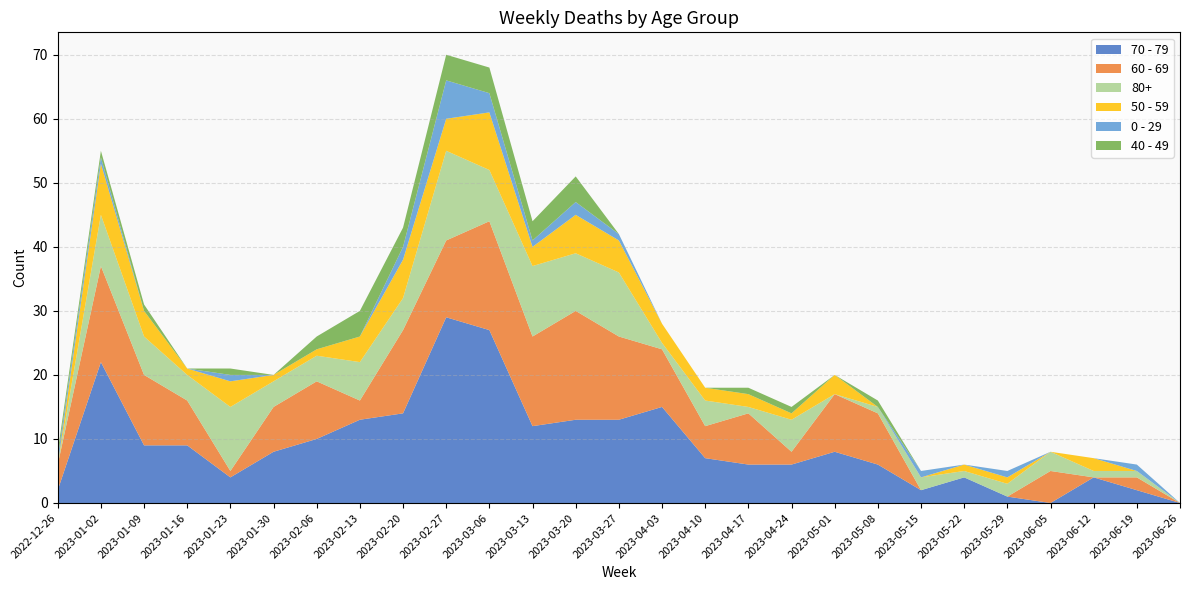

Reading right to left, list all the values displayed in this chart.

70 - 79: 2023-06-26=0	2023-06-19=2	2023-06-12=4	2023-06-05=0	2023-05-29=1	2023-05-22=4	2023-05-15=2	2023-05-08=6	2023-05-01=8	2023-04-24=6	2023-04-17=6	2023-04-10=7	2023-04-03=15	2023-03-27=13	2023-03-20=13	2023-03-13=12	2023-03-06=27	2023-02-27=29	2023-02-20=14	2023-02-13=13	2023-02-06=10	2023-01-30=8	2023-01-23=4	2023-01-16=9	2023-01-09=9	2023-01-02=22	2022-12-26=2
60 - 69: 2023-06-26=0	2023-06-19=2	2023-06-12=0	2023-06-05=5	2023-05-29=0	2023-05-22=0	2023-05-15=0	2023-05-08=8	2023-05-01=9	2023-04-24=2	2023-04-17=8	2023-04-10=5	2023-04-03=9	2023-03-27=13	2023-03-20=17	2023-03-13=14	2023-03-06=17	2023-02-27=12	2023-02-20=13	2023-02-13=3	2023-02-06=9	2023-01-30=7	2023-01-23=1	2023-01-16=7	2023-01-09=11	2023-01-02=15	2022-12-26=4
80+: 2023-06-26=0	2023-06-19=1	2023-06-12=1	2023-06-05=3	2023-05-29=2	2023-05-22=1	2023-05-15=2	2023-05-08=1	2023-05-01=0	2023-04-24=5	2023-04-17=1	2023-04-10=4	2023-04-03=1	2023-03-27=10	2023-03-20=9	2023-03-13=11	2023-03-06=8	2023-02-27=14	2023-02-20=5	2023-02-13=6	2023-02-06=4	2023-01-30=4	2023-01-23=10	2023-01-16=4	2023-01-09=6	2023-01-02=8	2022-12-26=0
50 - 59: 2023-06-26=0	2023-06-19=0	2023-06-12=2	2023-06-05=0	2023-05-29=1	2023-05-22=1	2023-05-15=0	2023-05-08=0	2023-05-01=3	2023-04-24=1	2023-04-17=2	2023-04-10=2	2023-04-03=3	2023-03-27=5	2023-03-20=6	2023-03-13=3	2023-03-06=9	2023-02-27=5	2023-02-20=6	2023-02-13=4	2023-02-06=1	2023-01-30=1	2023-01-23=4	2023-01-16=1	2023-01-09=4	2023-01-02=8	2022-12-26=0
0 - 29: 2023-06-26=0	2023-06-19=1	2023-06-12=0	2023-06-05=0	2023-05-29=1	2023-05-22=0	2023-05-15=1	2023-05-08=0	2023-05-01=0	2023-04-24=0	2023-04-17=0	2023-04-10=0	2023-04-03=0	2023-03-27=1	2023-03-20=2	2023-03-13=1	2023-03-06=3	2023-02-27=6	2023-02-20=2	2023-02-13=0	2023-02-06=0	2023-01-30=0	2023-01-23=1	2023-01-16=0	2023-01-09=0	2023-01-02=1	2022-12-26=1
40 - 49: 2023-06-26=0	2023-06-19=0	2023-06-12=0	2023-06-05=0	2023-05-29=0	2023-05-22=0	2023-05-15=0	2023-05-08=1	2023-05-01=0	2023-04-24=1	2023-04-17=1	2023-04-10=0	2023-04-03=0	2023-03-27=0	2023-03-20=4	2023-03-13=3	2023-03-06=4	2023-02-27=4	2023-02-20=3	2023-02-13=4	2023-02-06=2	2023-01-30=0	2023-01-23=1	2023-01-16=0	2023-01-09=1	2023-01-02=1	2022-12-26=1